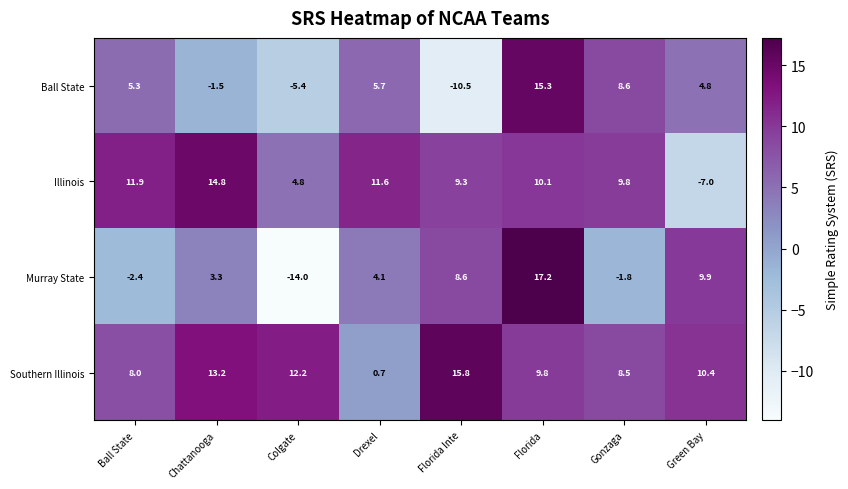

Which series has the widest spread of values?

Murray State